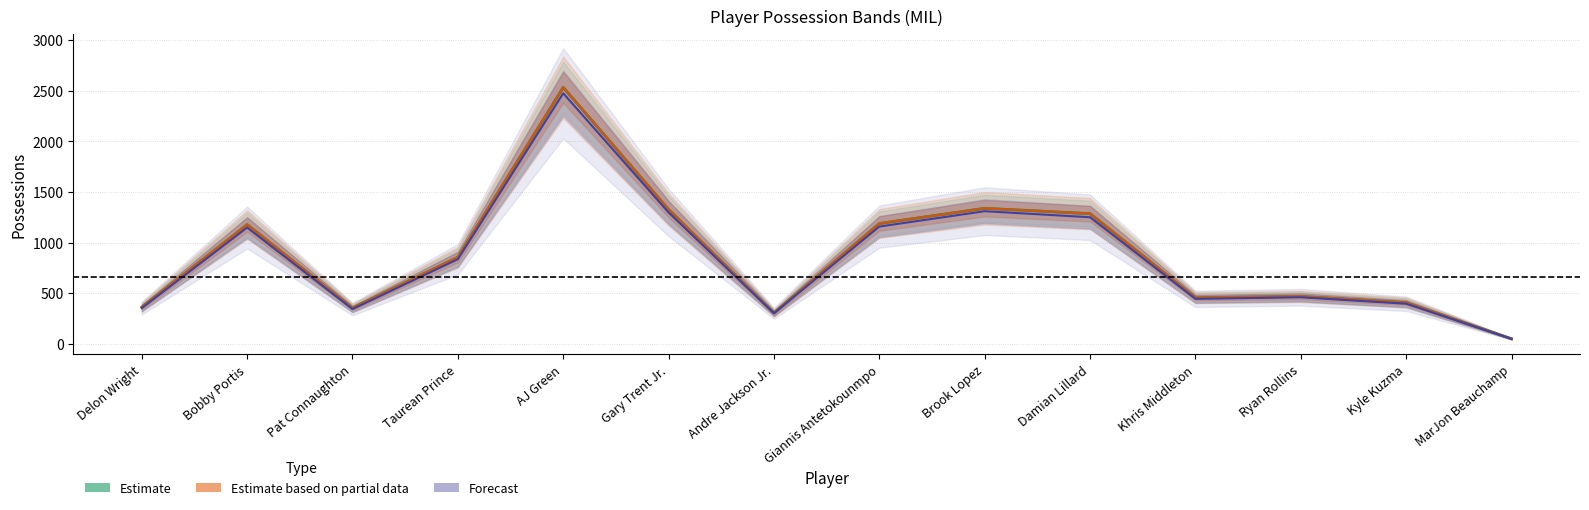

How many interior local valleys does the Forecast series have?

3